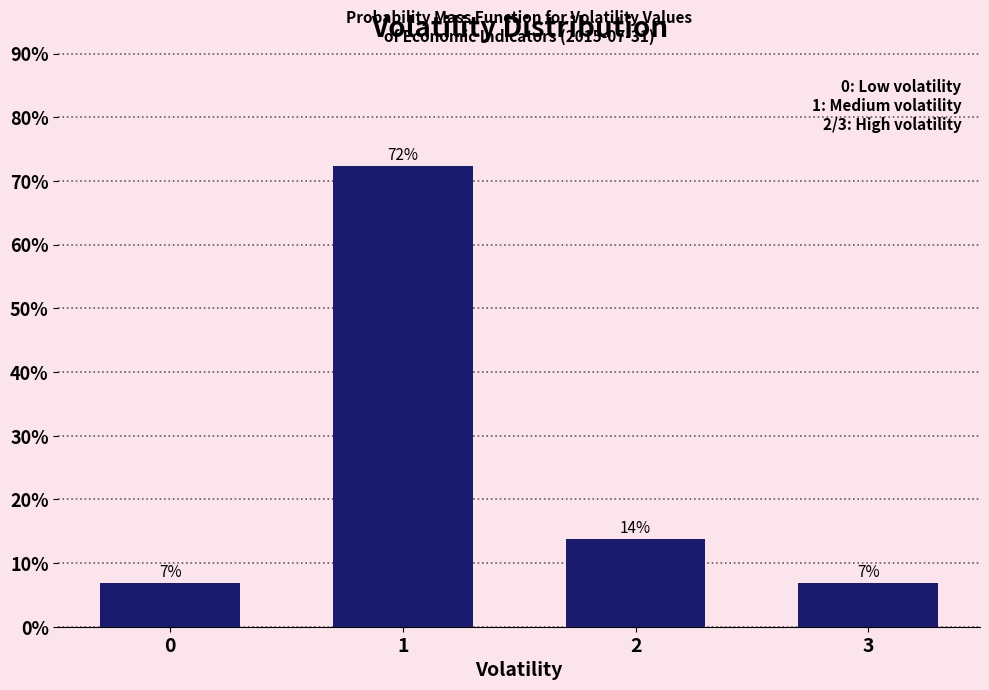

How many bars are there in total?

4